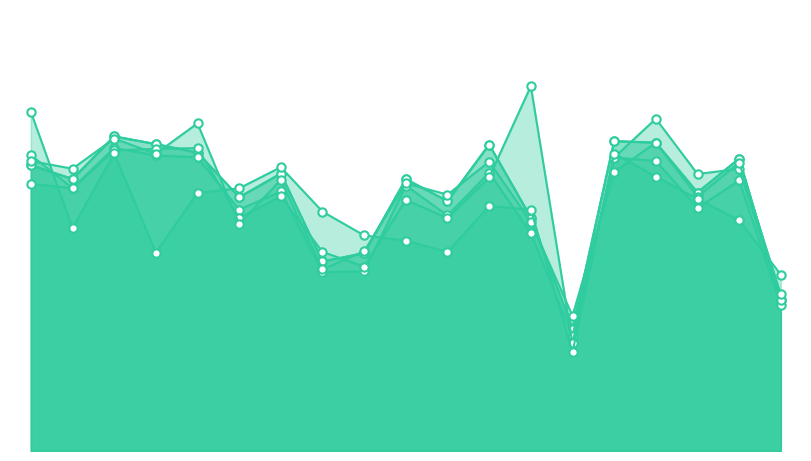

Count the 2-2050-P values in the range 0 to 1.

19